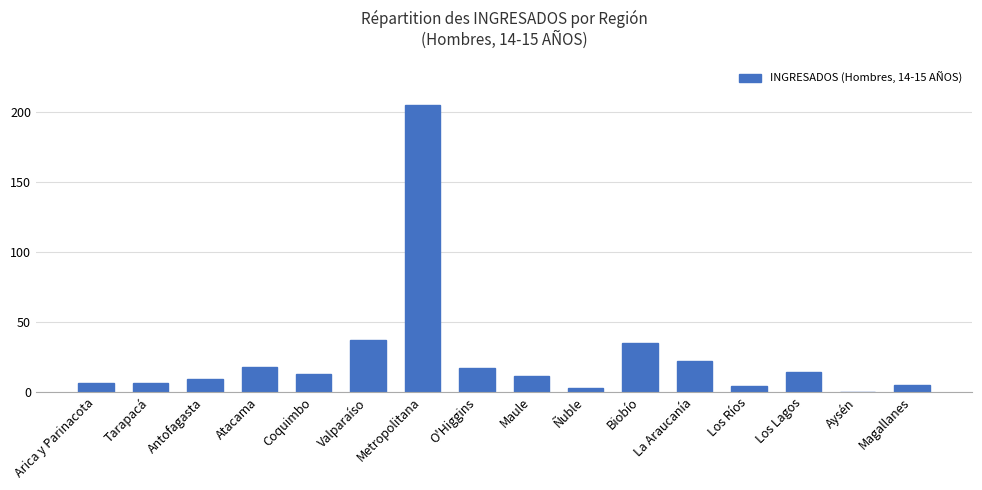

True or false: the data shows 205 at Metropolitana.

True